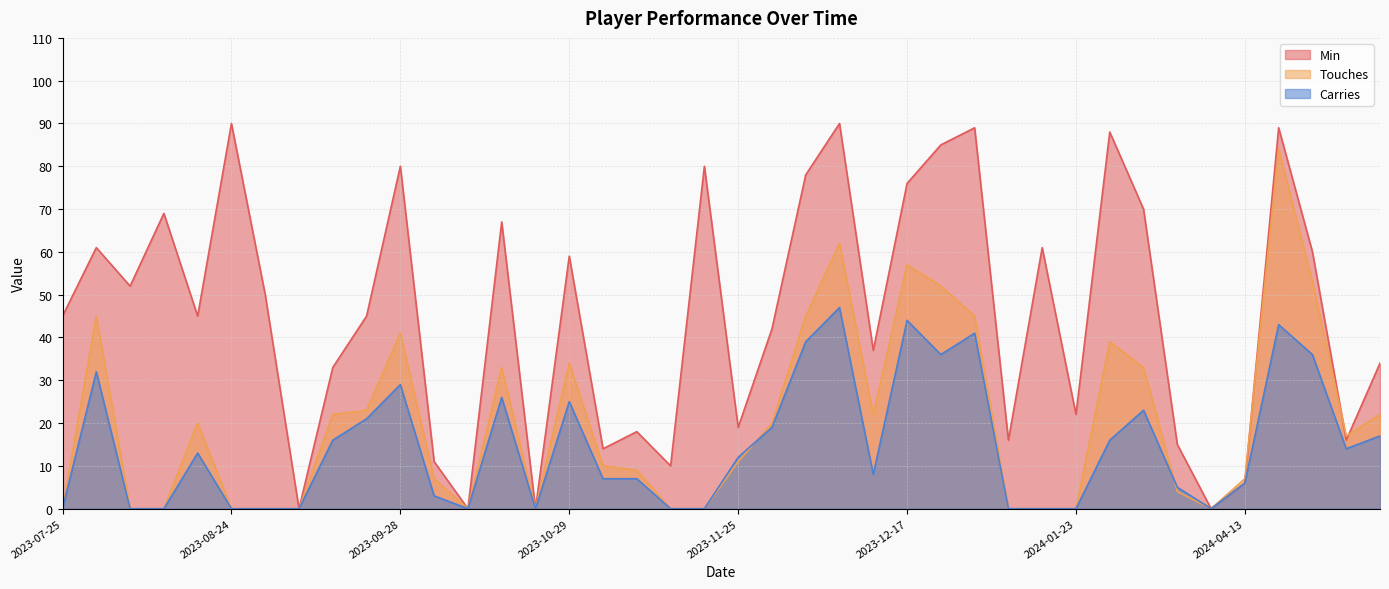

What is the difference between the highest and lowest values at 2023-12-10?

43